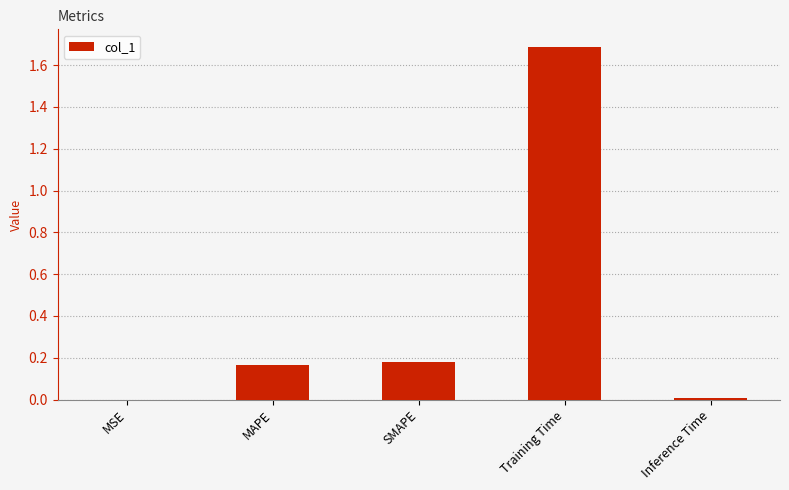

The chart shows a value of 1.7 at Training Time. True or false?

True